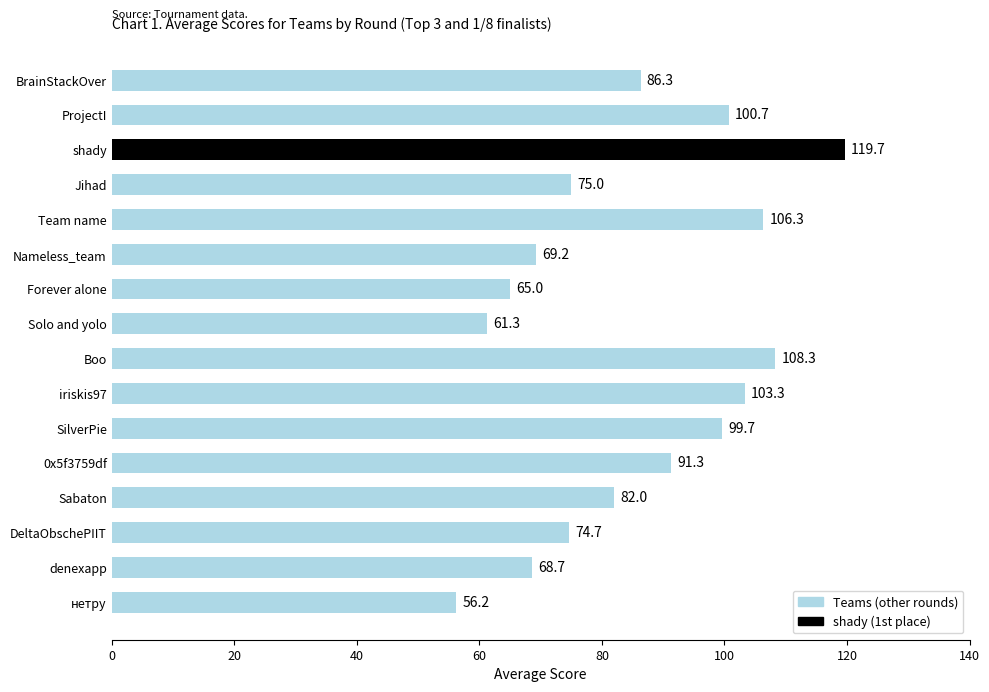

Rank the categories by value from lowest to highest.

нетру, Solo and yolo, Forever alone, denexapp, Nameless_team, DeltaObschePIIT, Jihad, Sabaton, BrainStackOver, 0x5f3759df, SilverPie, ProjectI, iriskis97, Team name, Boo, shady